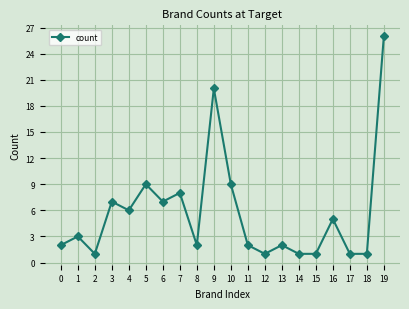

What is the difference between the second highest and minimum values?

19